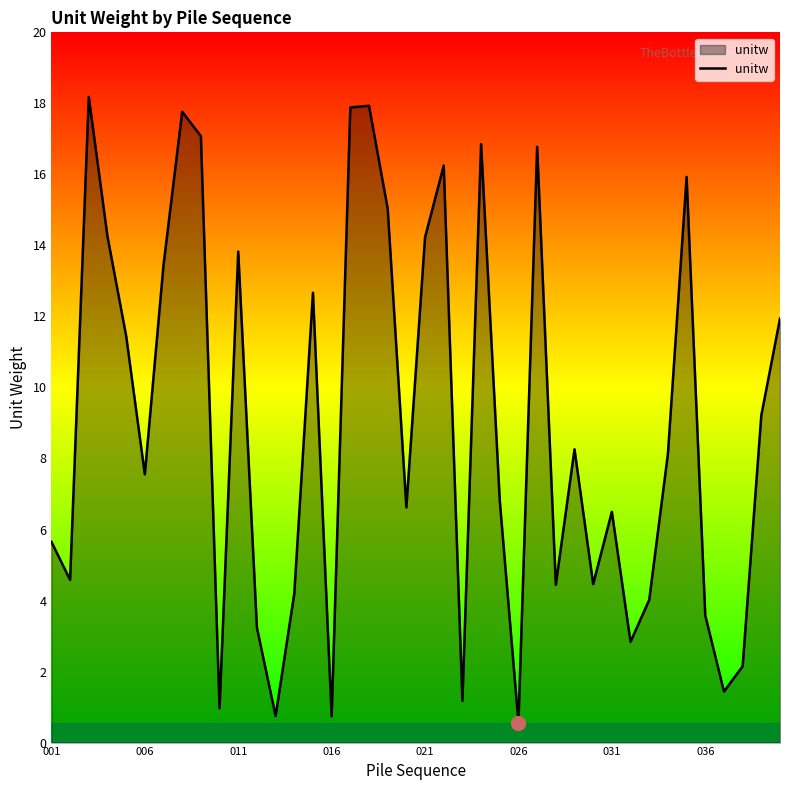

What is the difference between the maximum and minimum values?

17.7